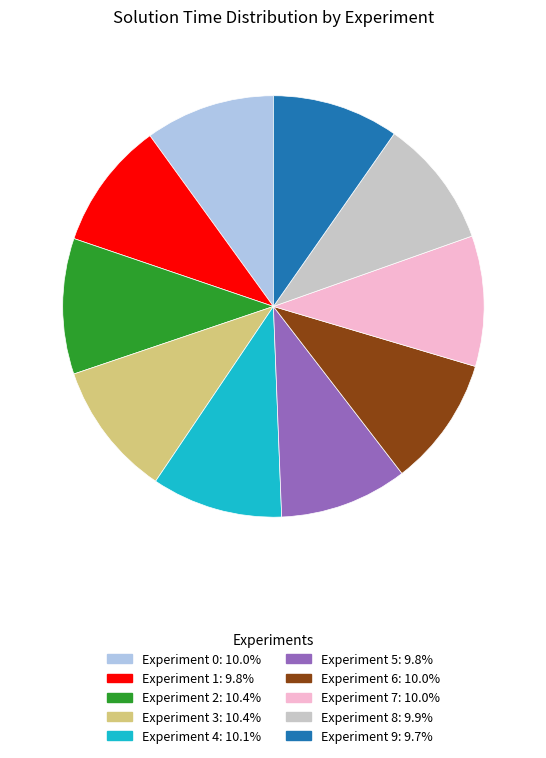

Is there any slice that represents more than half of the pie?

No